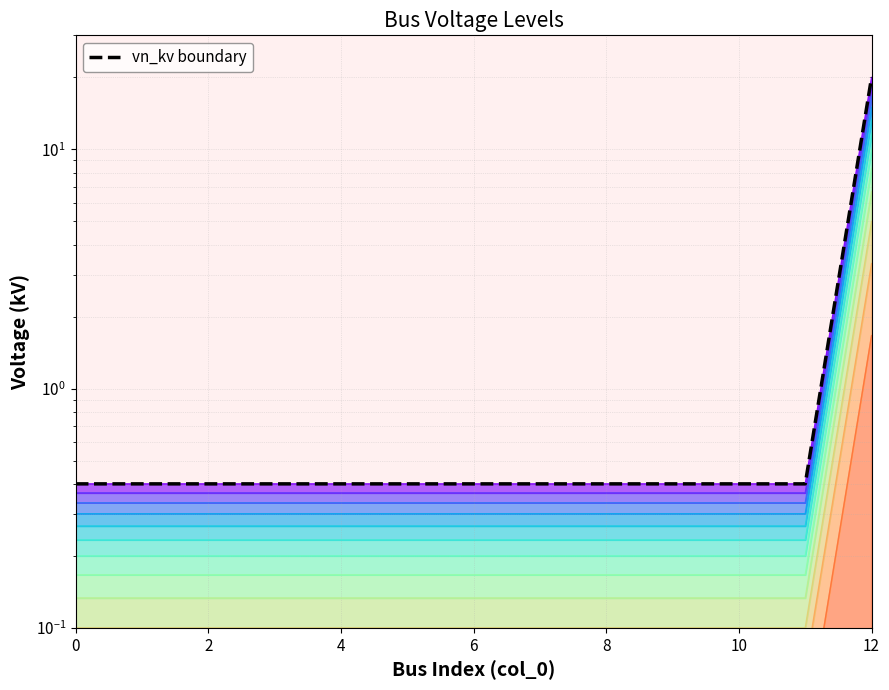

Reading left to right, list all the values displayed in this chart.

0.4	0.4	0.4	0.4	0.4	0.4	0.4	0.4	0.4	0.4	0.4	0.4	20.0